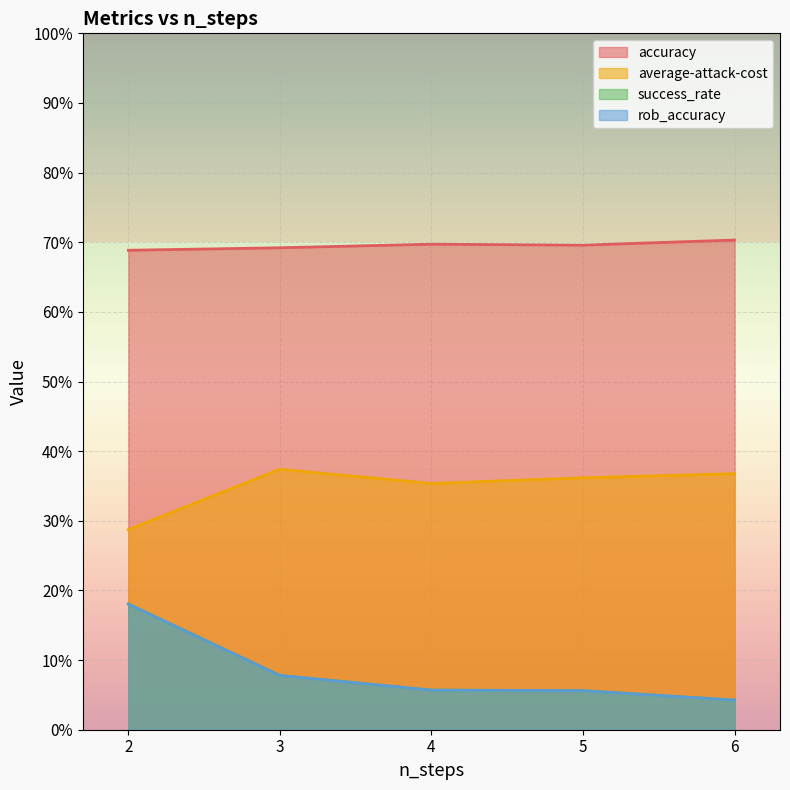

True or false: success_rate and rob_accuracy cross at least once.

False